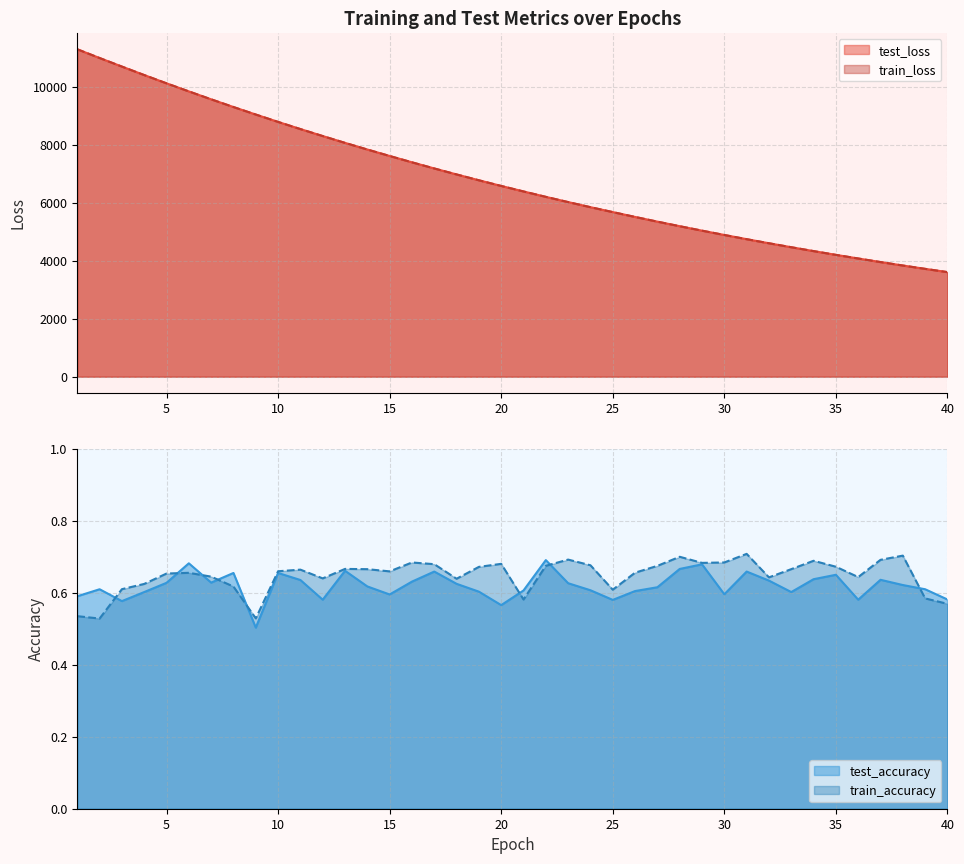

True or false: train_loss and test_accuracy intersect in this chart.

False